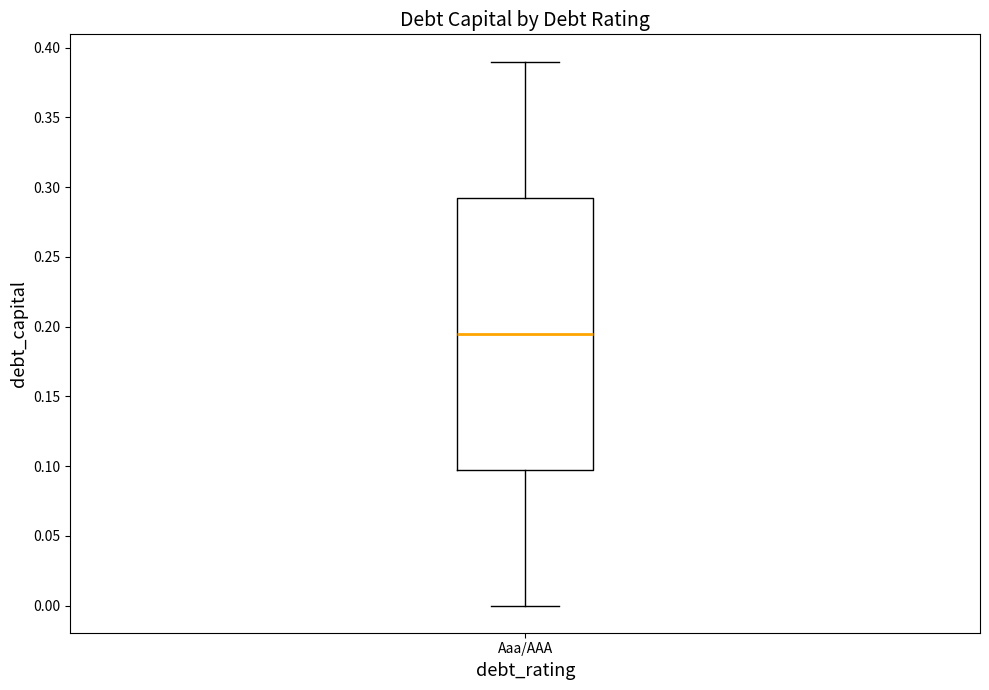

Read this box plot against the y-axis: the position of the median line, the range covered by the box, and the ends of both whiskers. The values are not printed on the chart, so give them approximately, as read against the axis.

median 0.195, box 0.100 to 0.295, whiskers 0.000 to 0.390